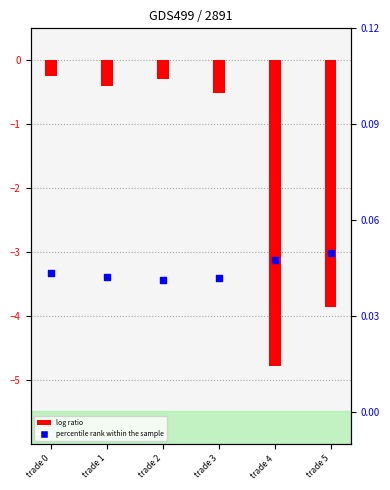

At how many categories does at least one series exceed 0?

6